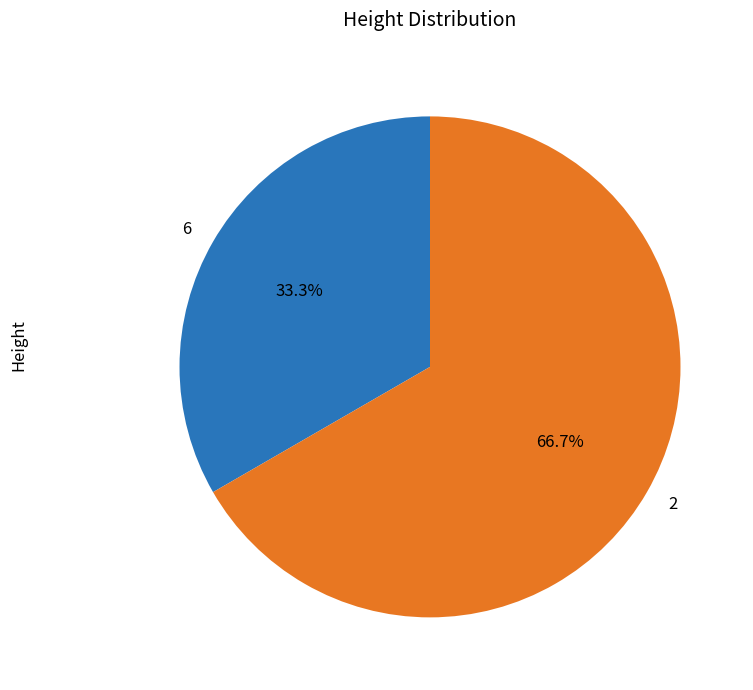

Approximately how many times larger is the value at 2 compared to 6?

2.0